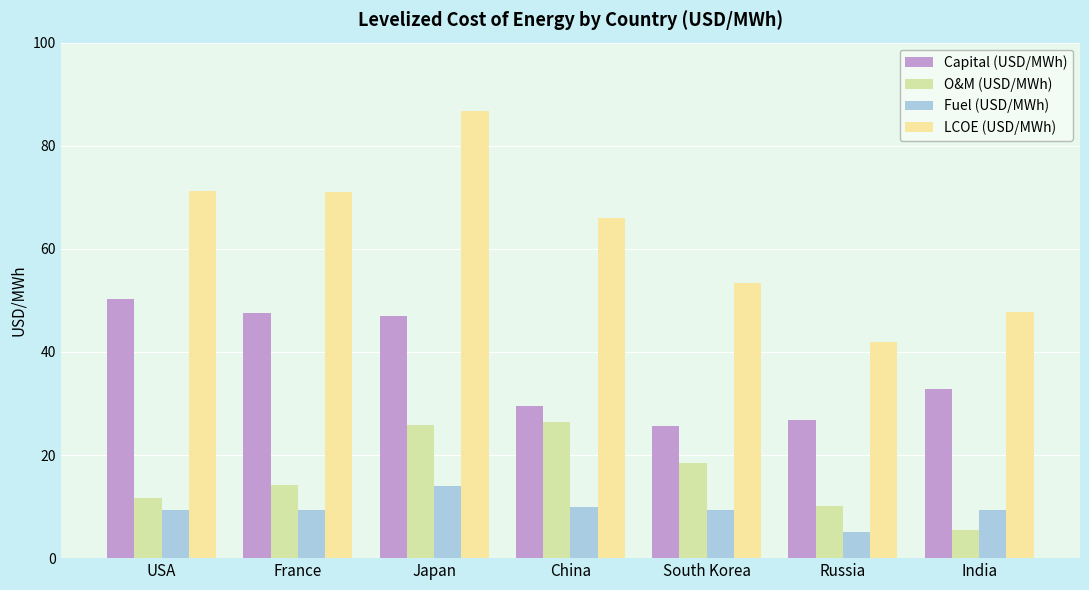

What position from the right is India?

1